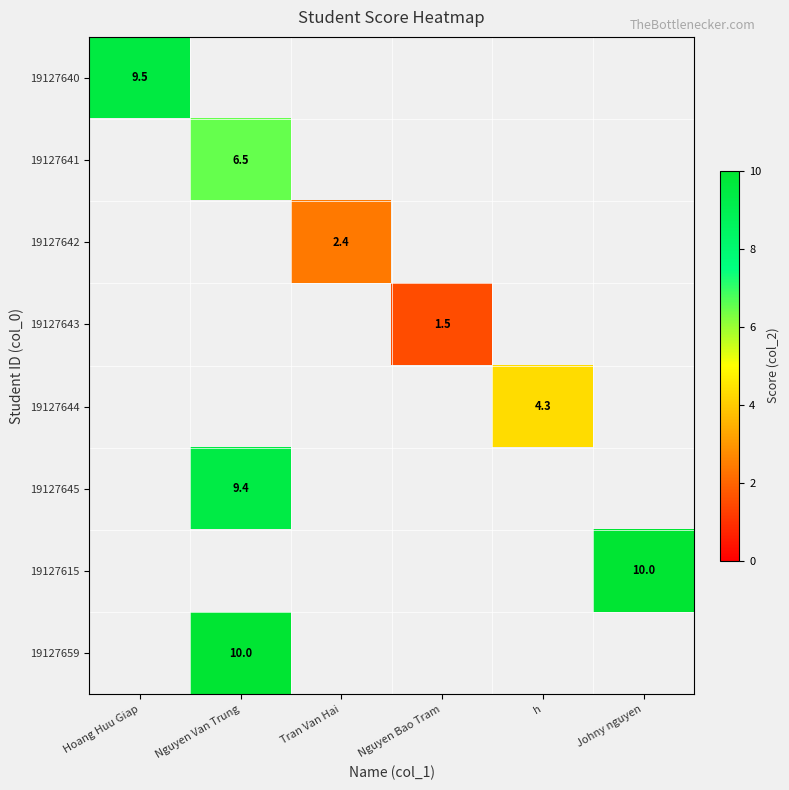

Is it true that 19127643 equals 0.5 at Nguyen Bao Tram?

False